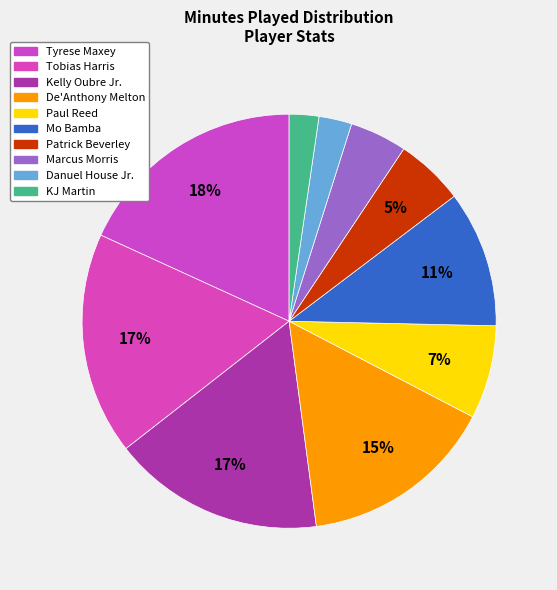

To the nearest percent, what is the difference between the largest and smallest slice percentages?

16%